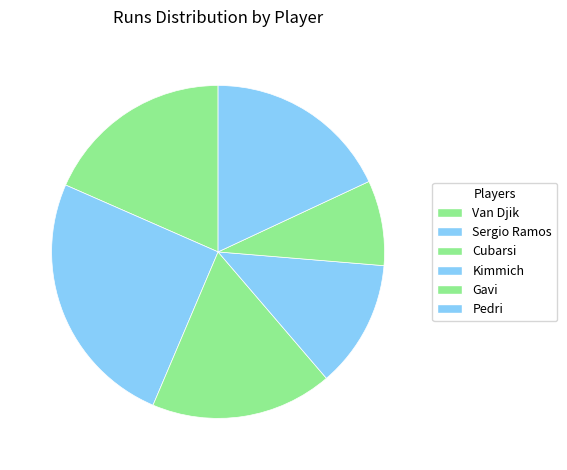

Which slice is the largest?

Sergio Ramos